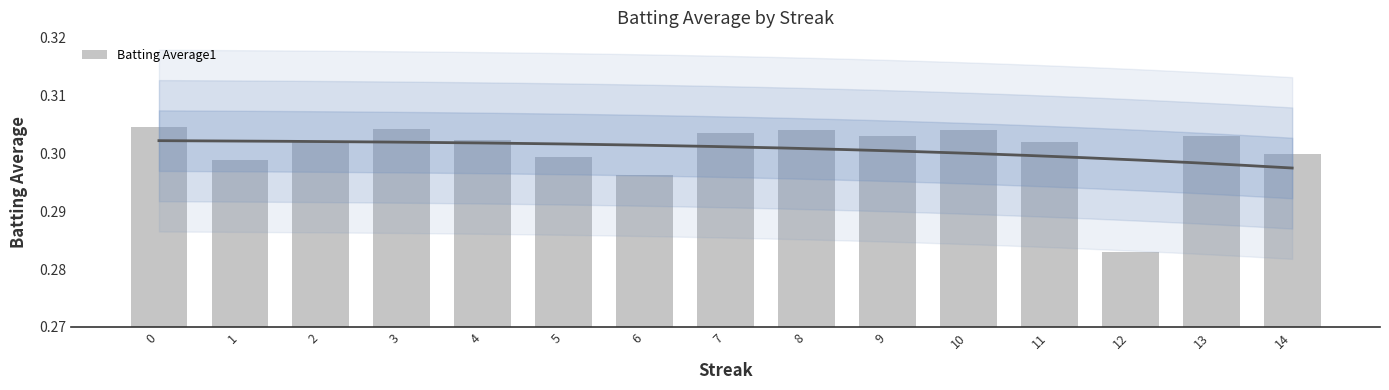

What is the value of the 6th bar from the left?

0.3